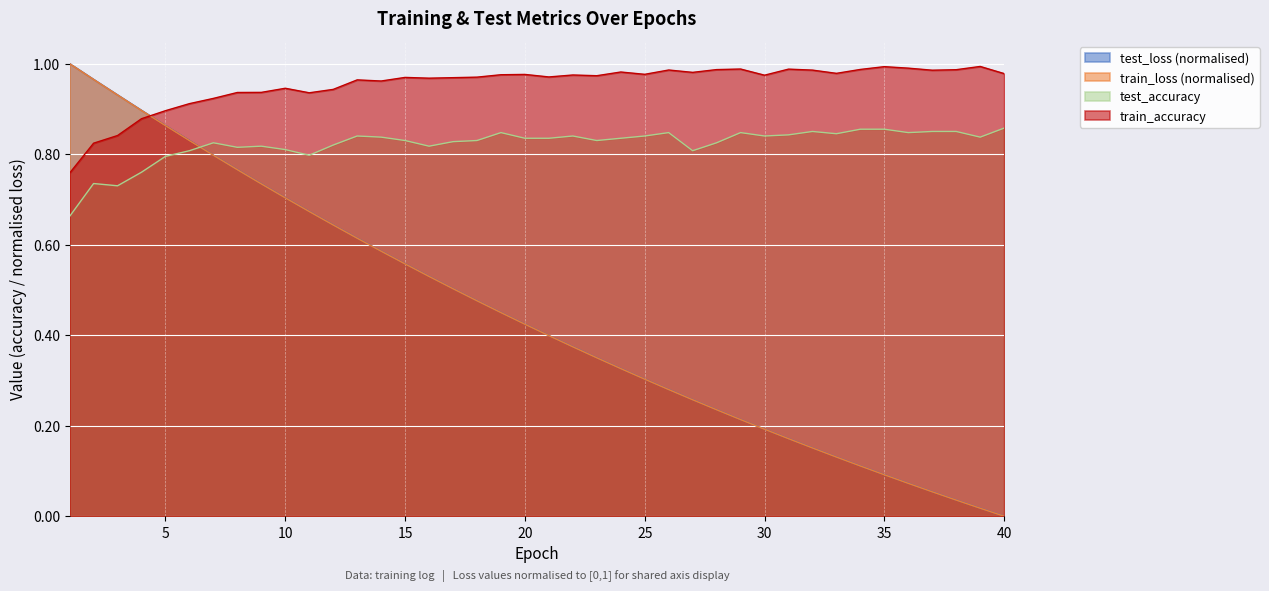

What is the value of the train_loss point at the 19th from the left?

0.4